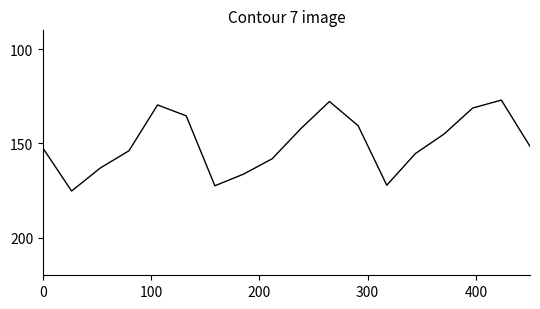

What is the minimum value shown in the chart?

127.0